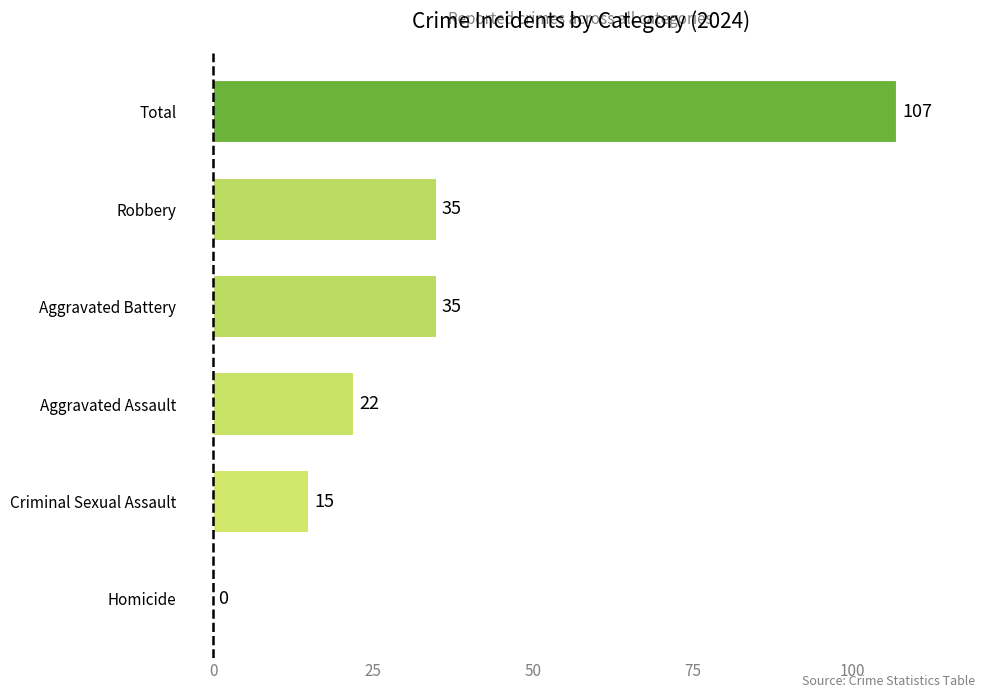

Which label corresponds to the largest value in the chart?

Total